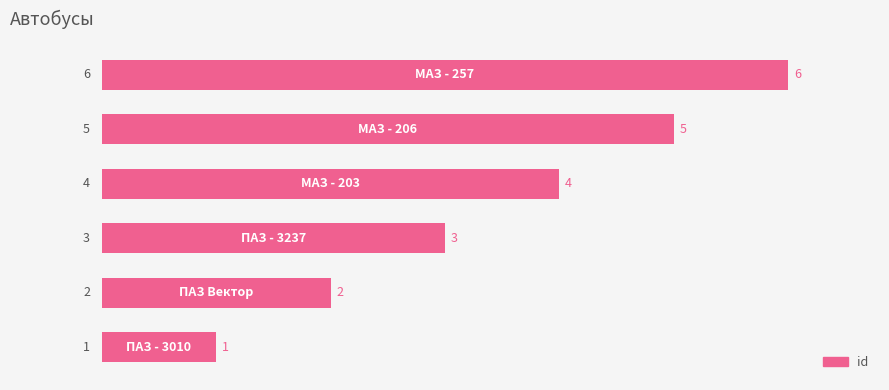

What is the difference between the maximum and minimum values?

5